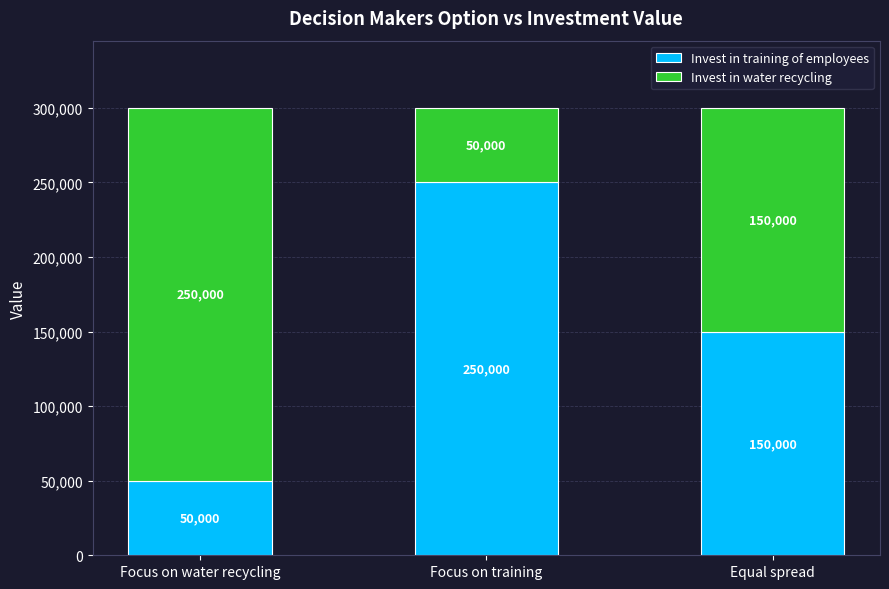

How many data points does each series have?

3